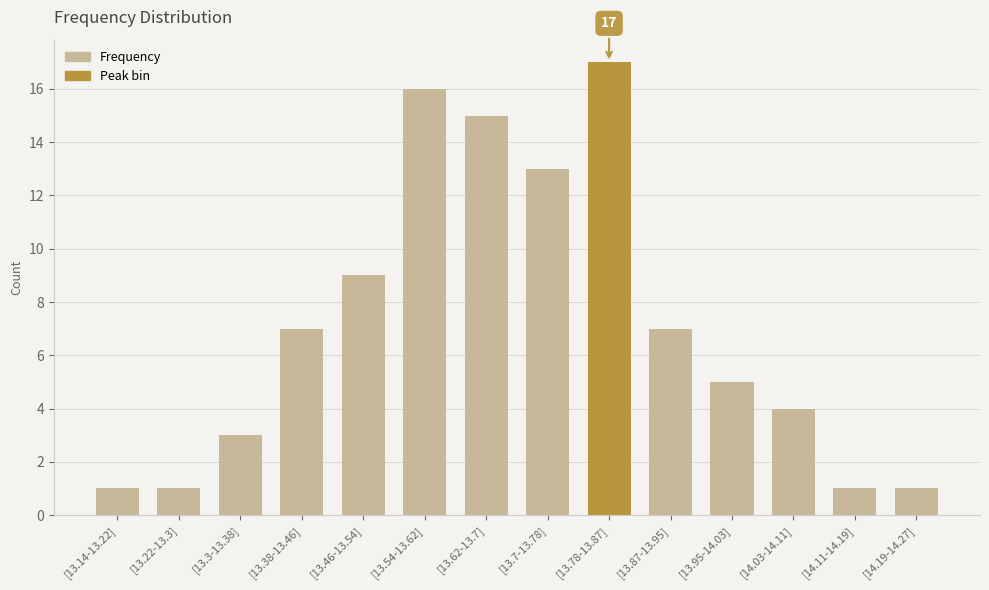

What is the average value?

7